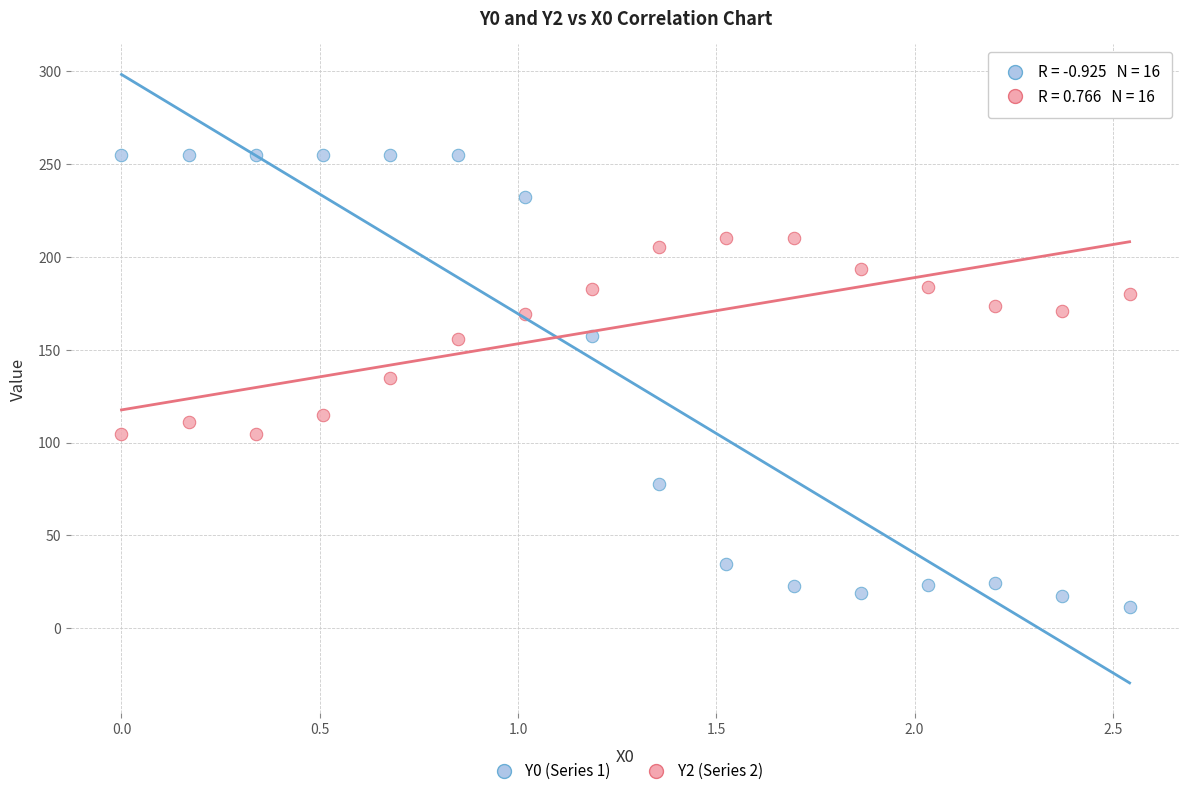

What are all the series names shown in the legend?

Y0 (Series 1), Y2 (Series 2)